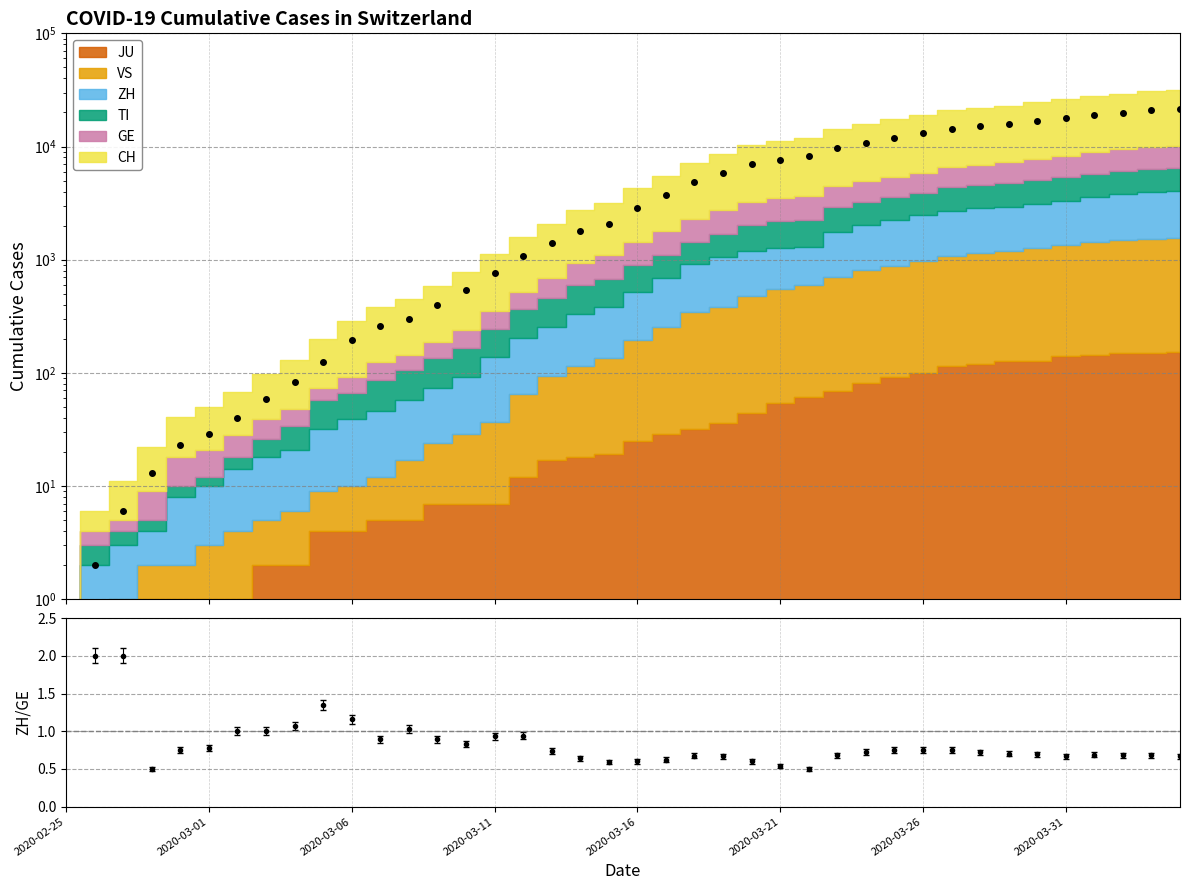

How many positive values are there?

39